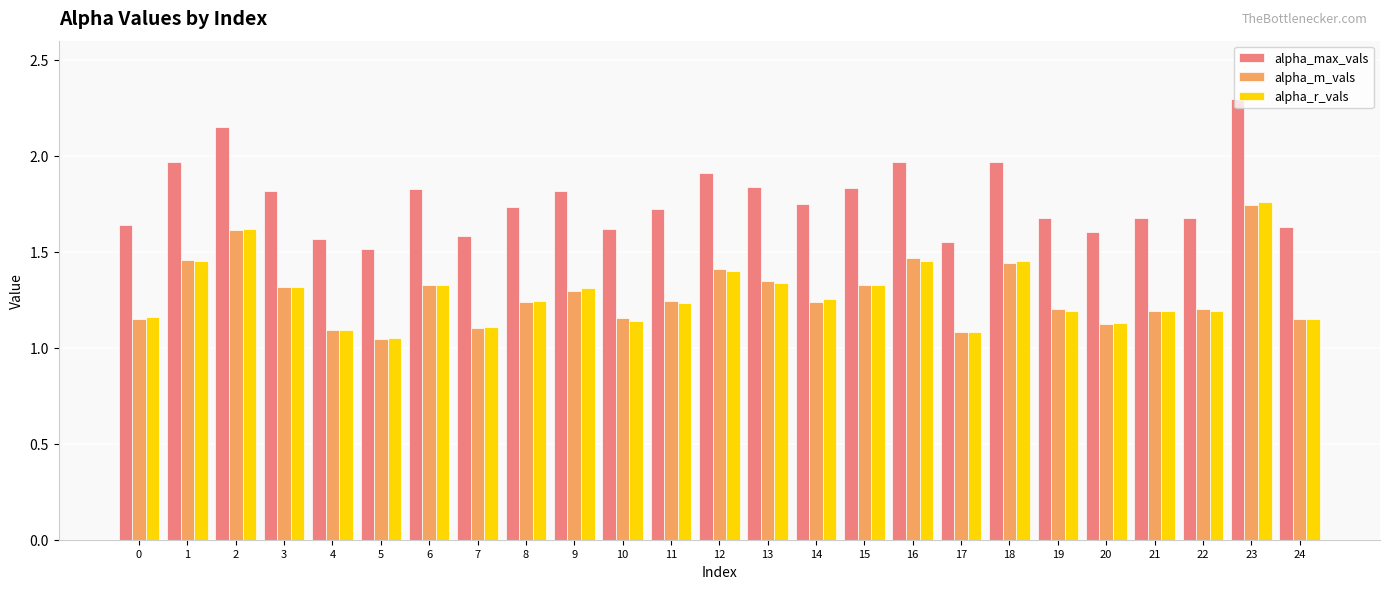

Which category has the highest value across all series?

23